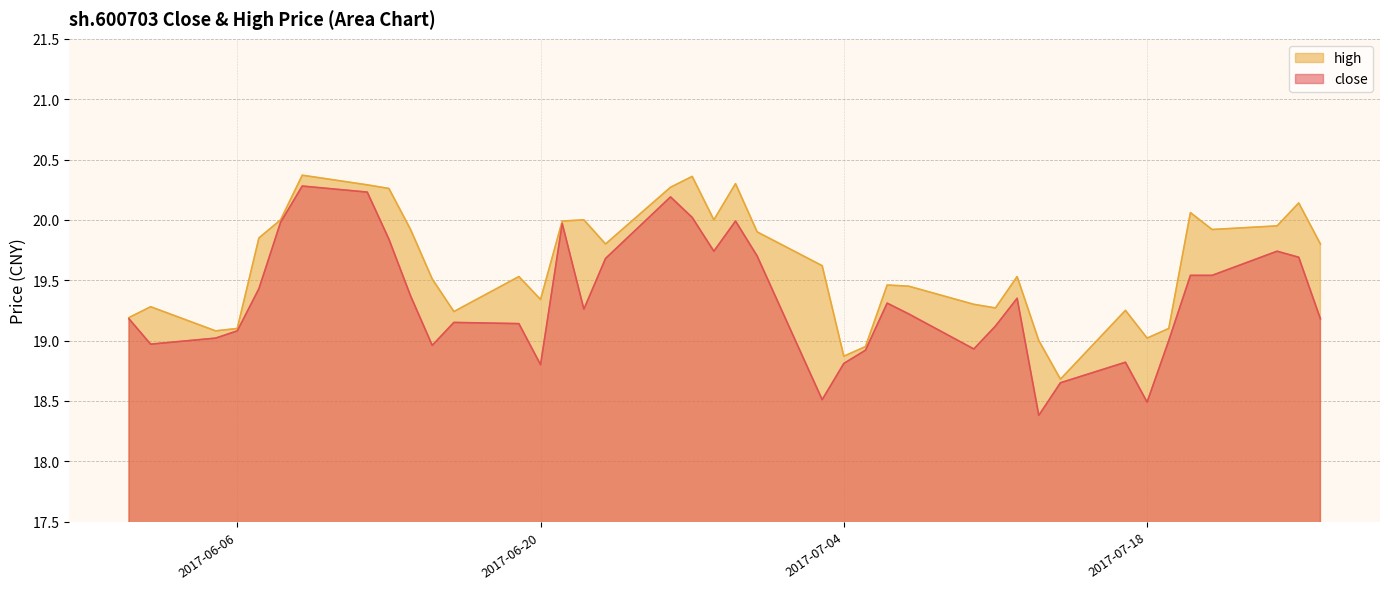

True or false: high and close cross at least once.

False